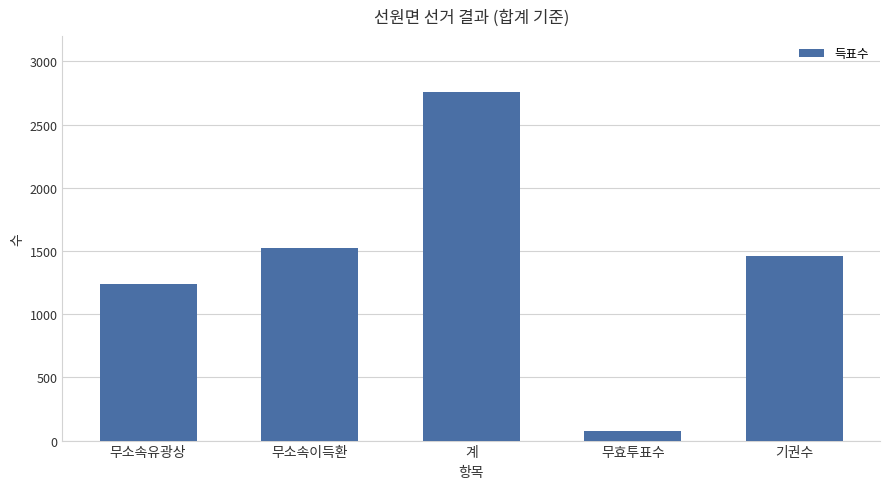

True or false: the data shows 774 at 무소속이득환.

False